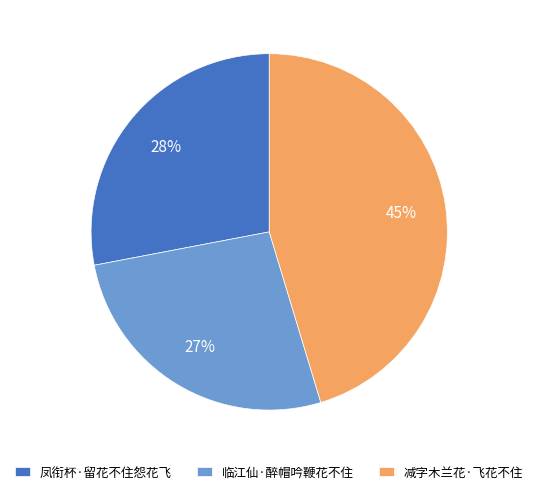

Do 减字木兰花·飞花不住 and 凤衔杯·留花不住怨花飞 together represent more than half of the pie?

Yes